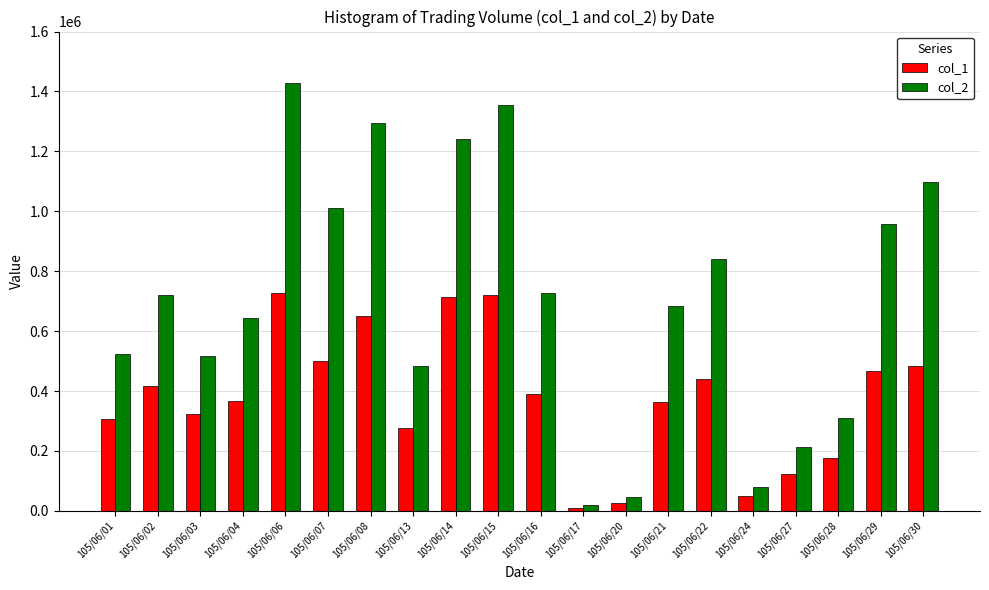

What value does the col_2 series have at 105/06/13, to the nearest 10?

482000